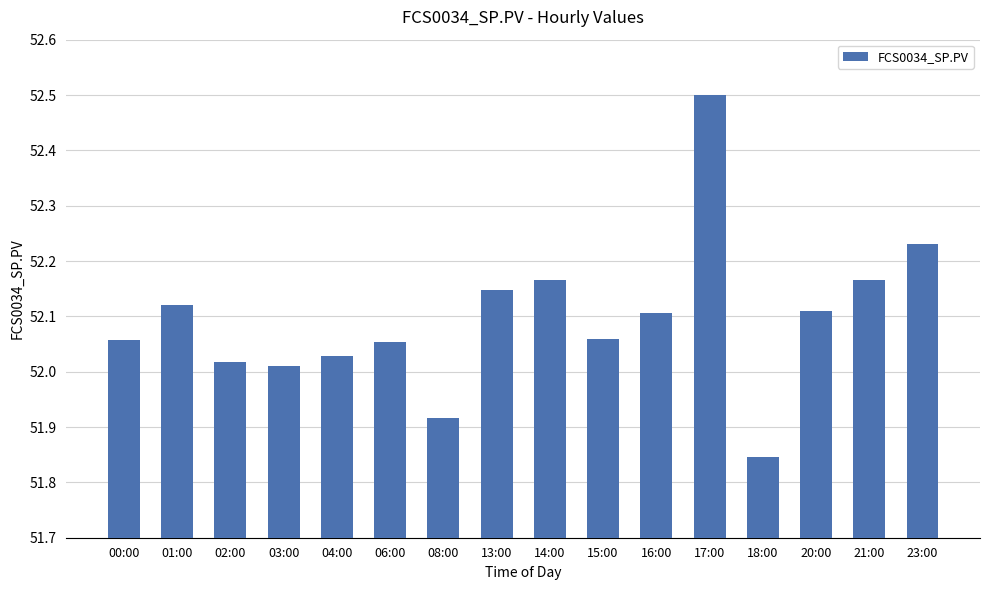

What is the sum of the values at 13:00 and 23:00?

104.4